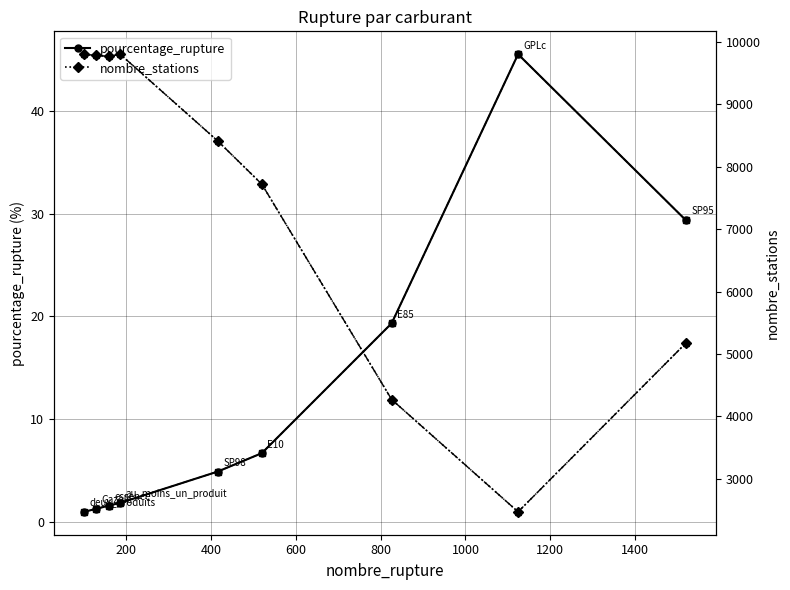

What is the lowest value of the pourcentage_rupture series?

1.0